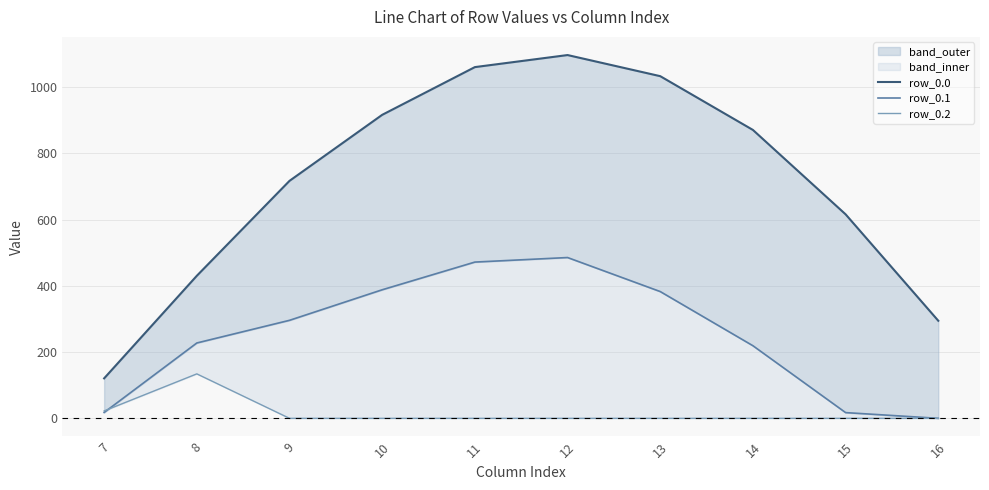

Reading left to right, list all the values displayed in this chart.

row_0.0: 120.6	430.3	716.9	916.2	1060.3	1096.7	1032.9	870.6	615.9	294.5
row_0.1: 17.7	227.5	295.9	388.1	471.7	485.4	382.7	219.2	17.3	0.0
row_0.2: 22.3	134.2	0.0	0.0	0.0	0.0	0.0	0.0	0.0	0.0